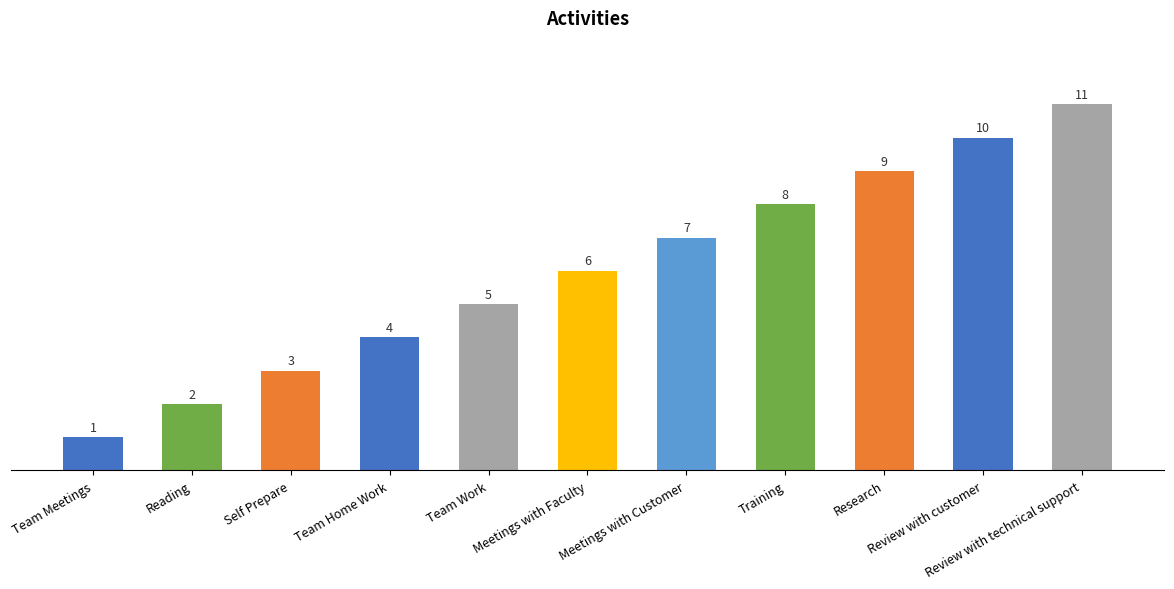

Rank the categories by value from highest to lowest.

Review with technical support, Review with customer, Research, Training, Meetings with Customer, Meetings with Faculty, Team Work, Team Home Work, Self Prepare, Reading, Team Meetings